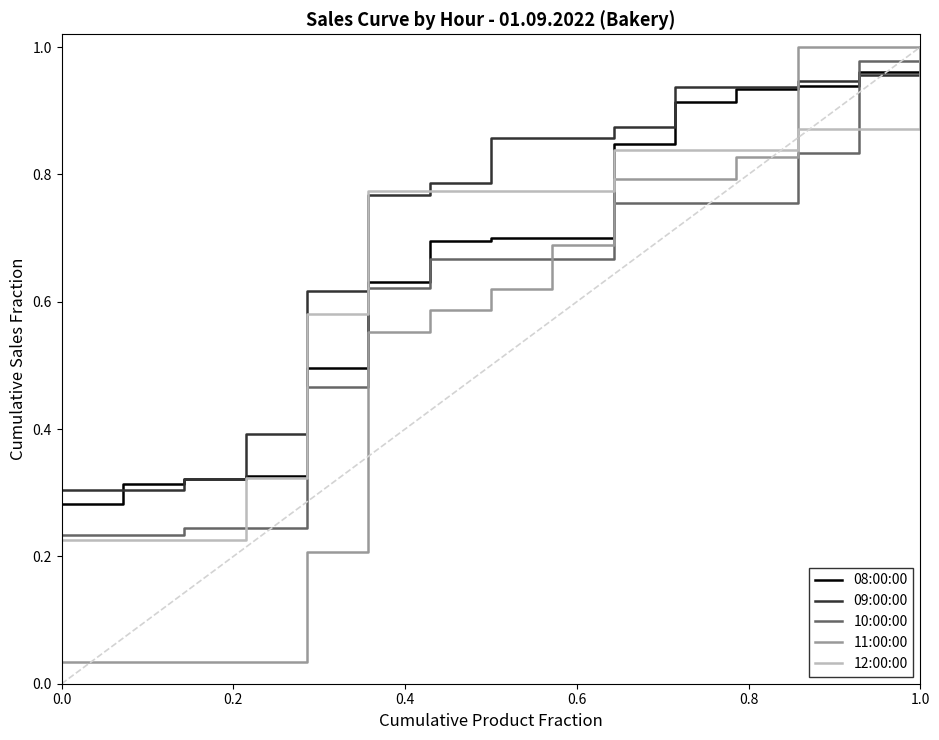

Which series has the largest range (max minus min)?

11:00:00